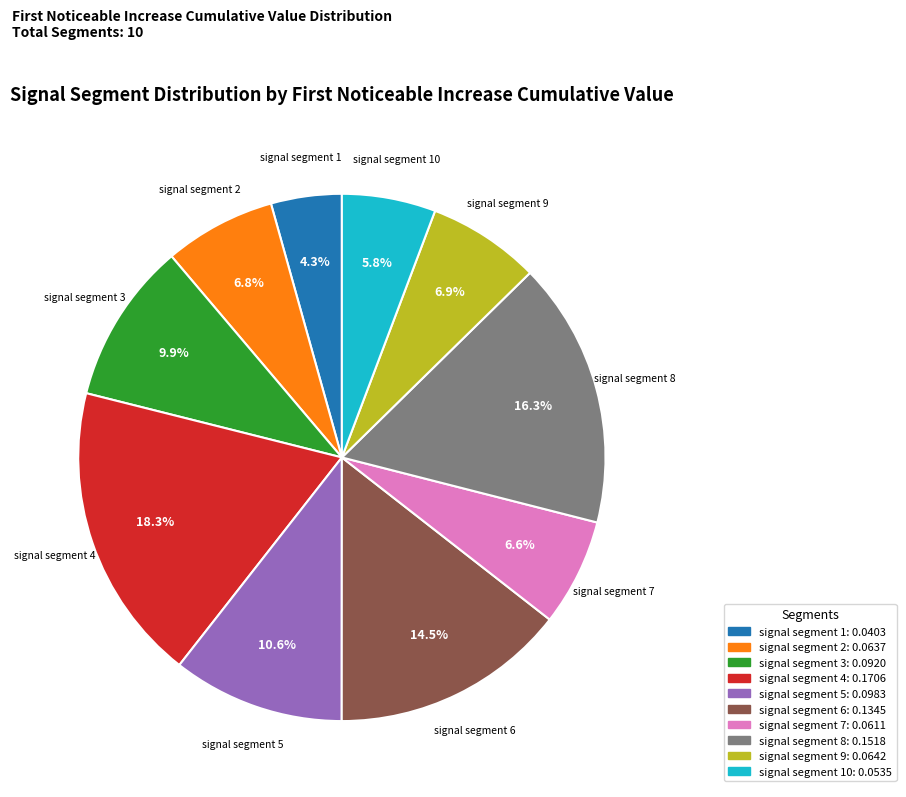

What is the largest slice in the pie chart?

signal segment 4